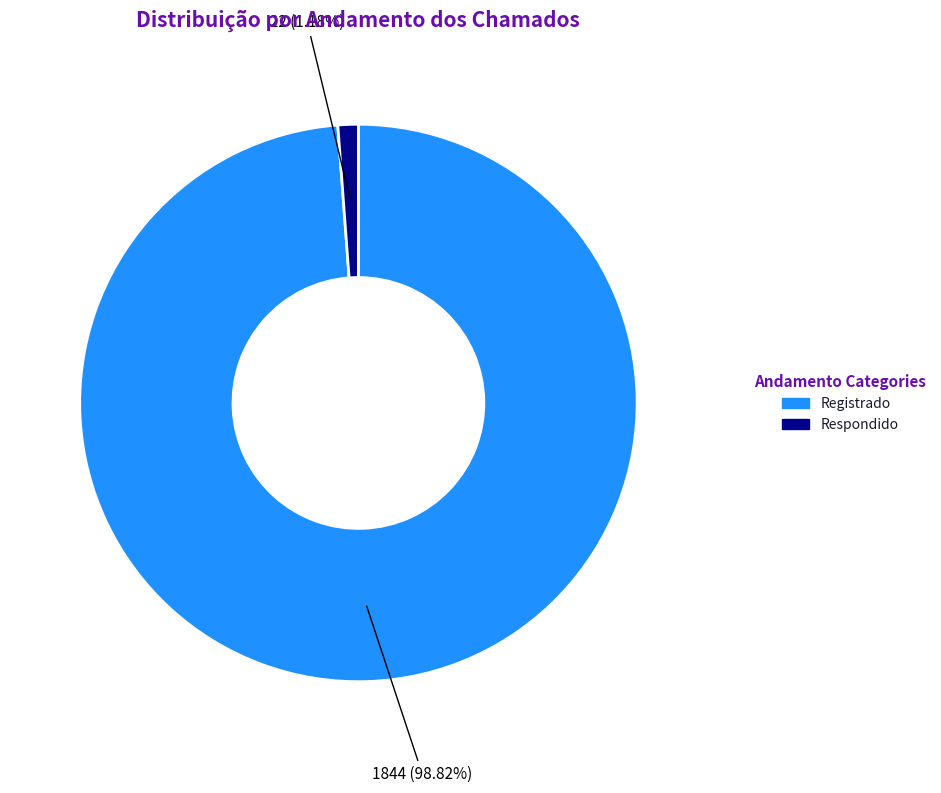

To the nearest percent, what is the average slice percentage?

50%